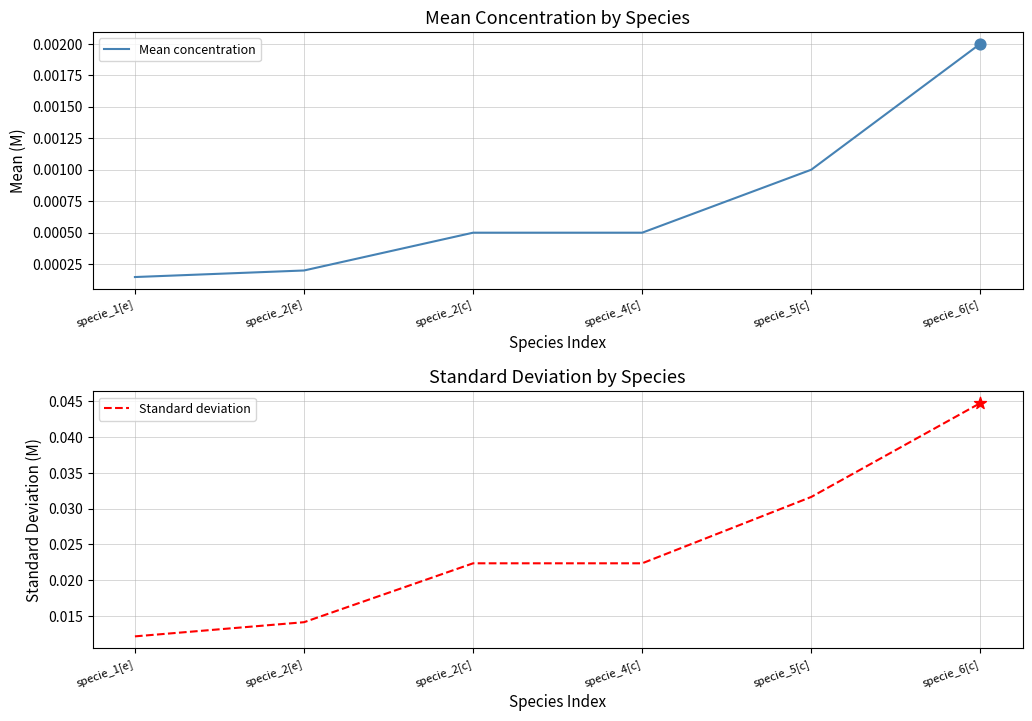

Is the value of Mean concentration at specie_2[e] greater than the value of Standard deviation at specie_2[c]?

No